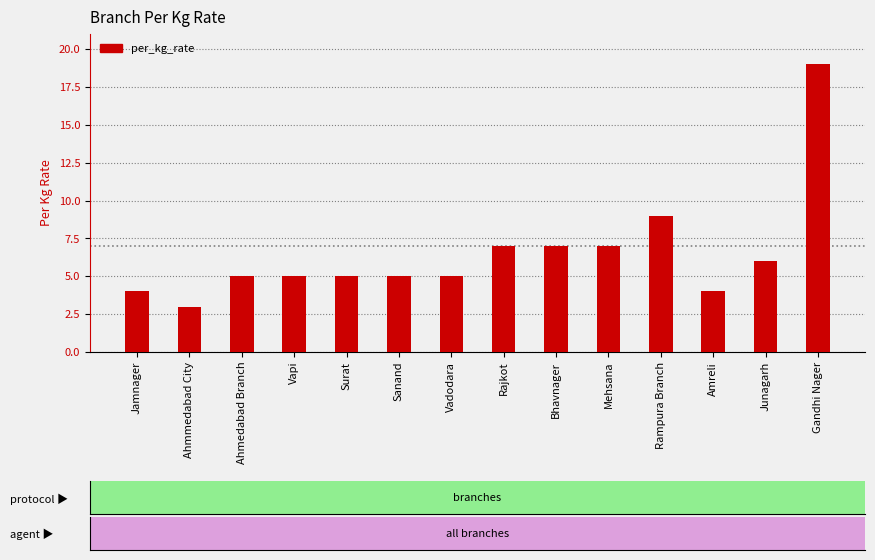

Which category has the highest value across all series?

Gandhi Nager